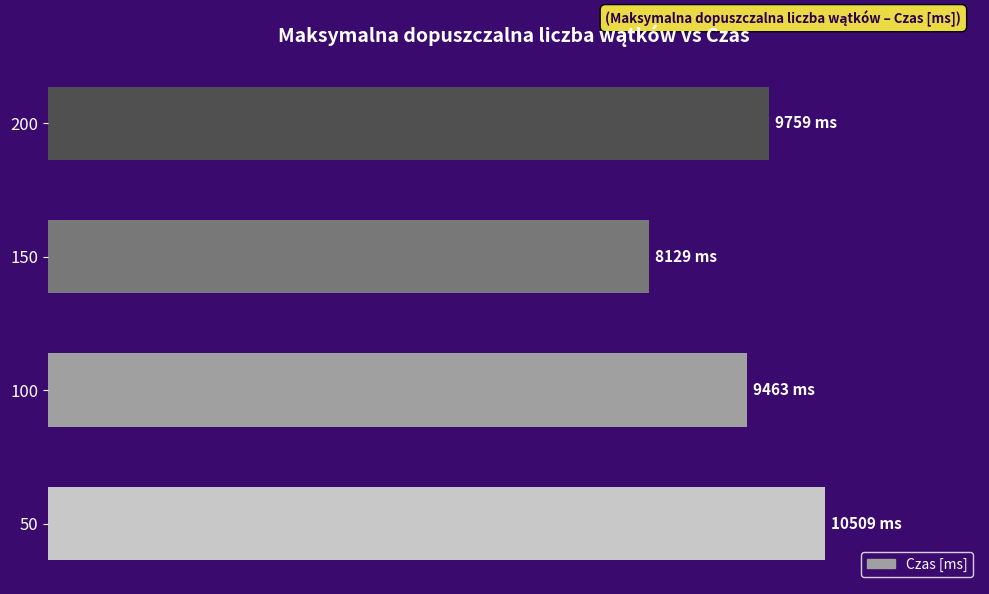

Does the chart contain any negative values?

No